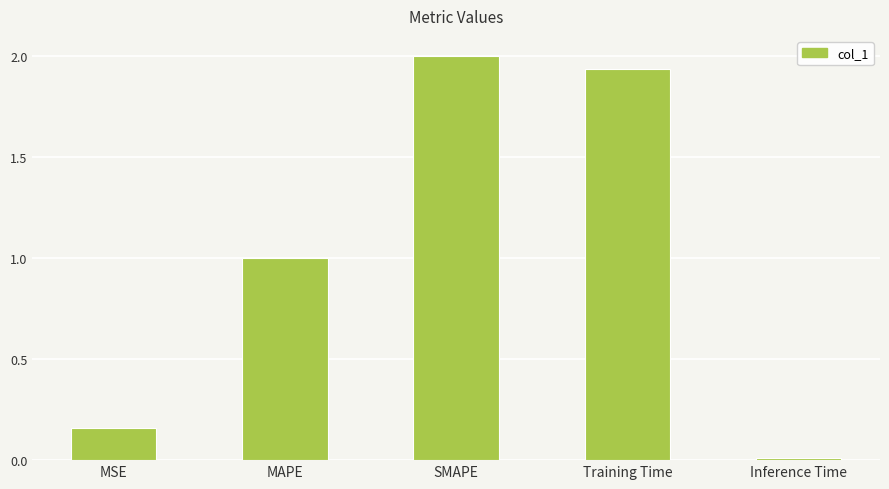

What is the change in value from MSE to Inference Time?

-0.1